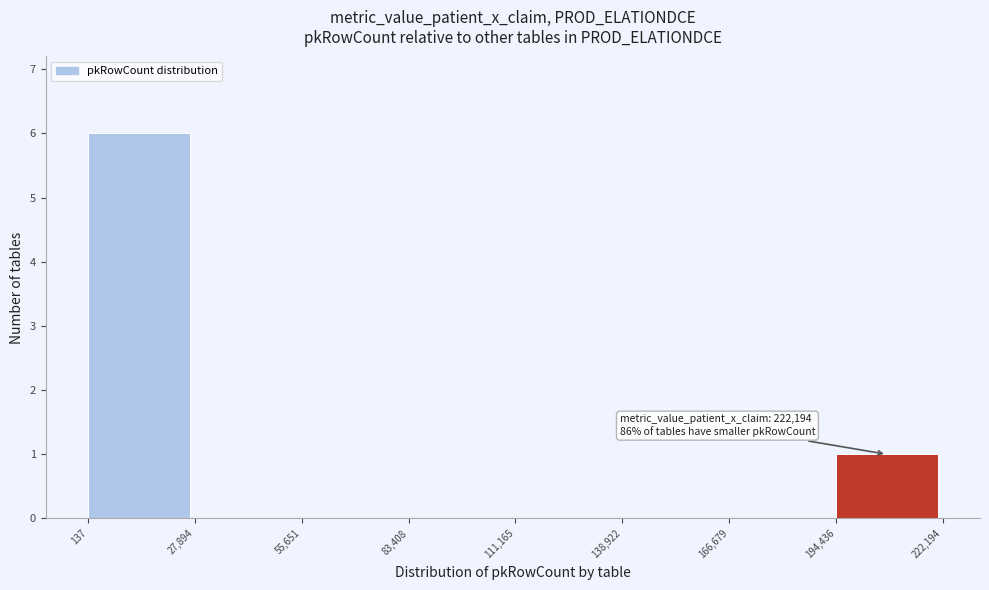

Over which range of the x-axis is the bar tallest?

137 to 27,894